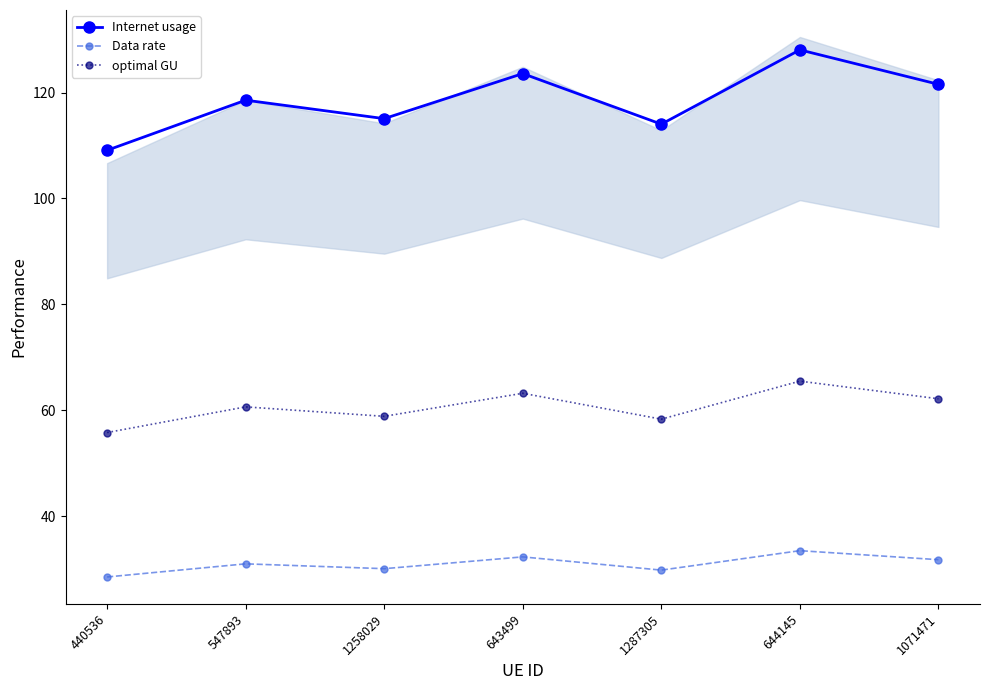

What is the label of the 2nd point from the left?

547893